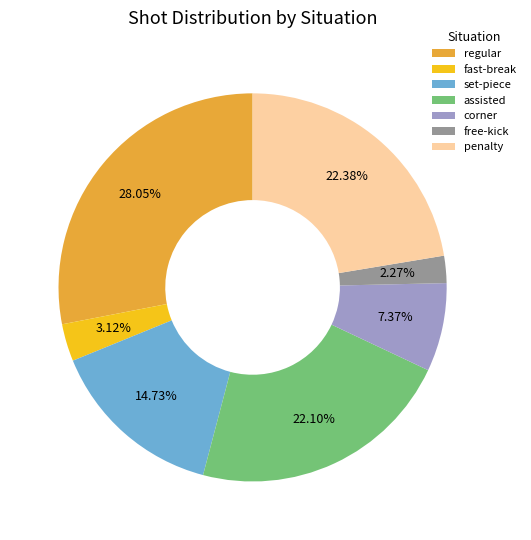

Which slice is the largest?

regular